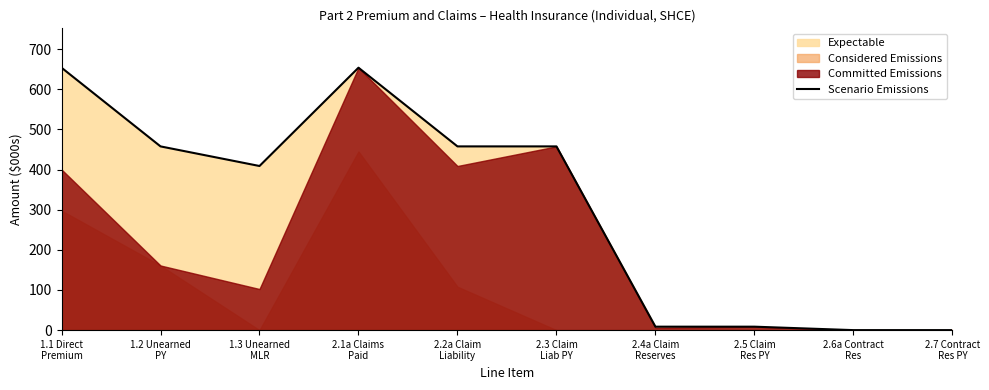

Reading left to right, transcribe all the data shown in this chart.

653.9	457.8	409.0	653.9	457.8	457.8	8.6	8.6	0.0	0.0